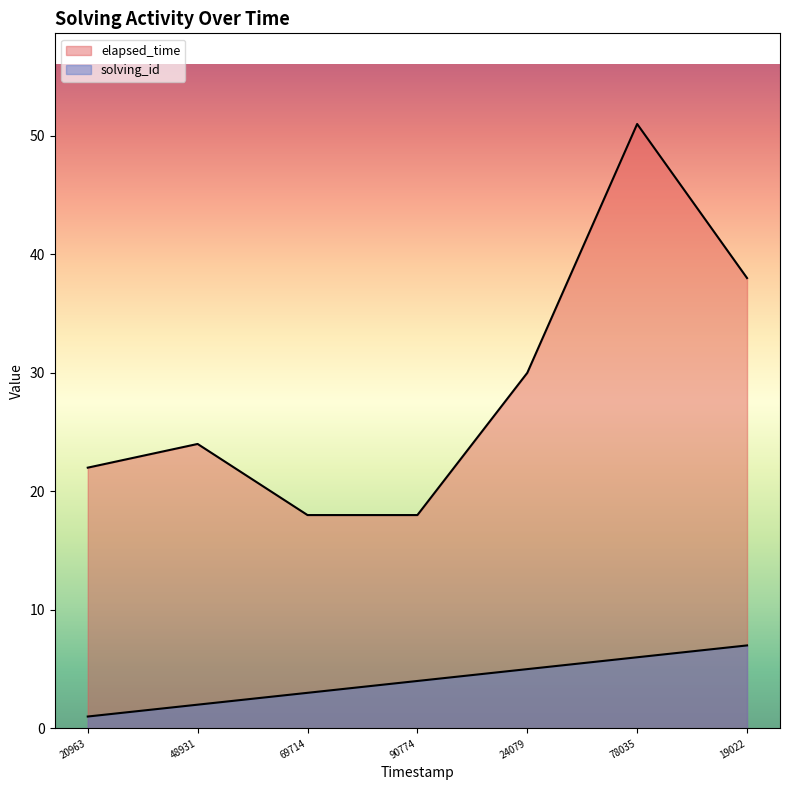

What are all the series names shown in the legend?

solving_id, elapsed_time